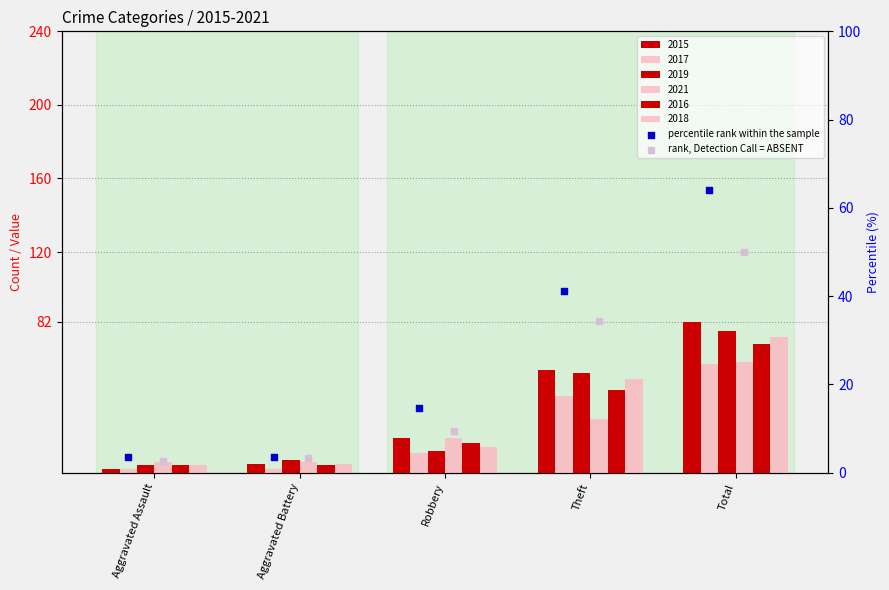

What is the total value across all series at Aggravated Battery?

7.0